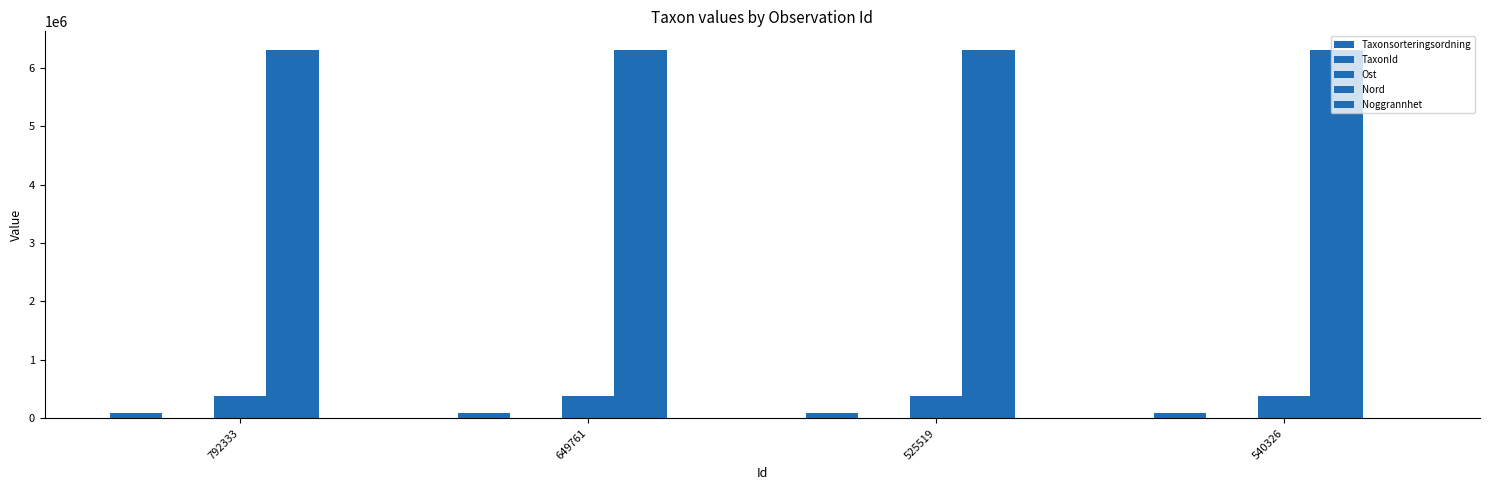

Are the bars horizontal?

No